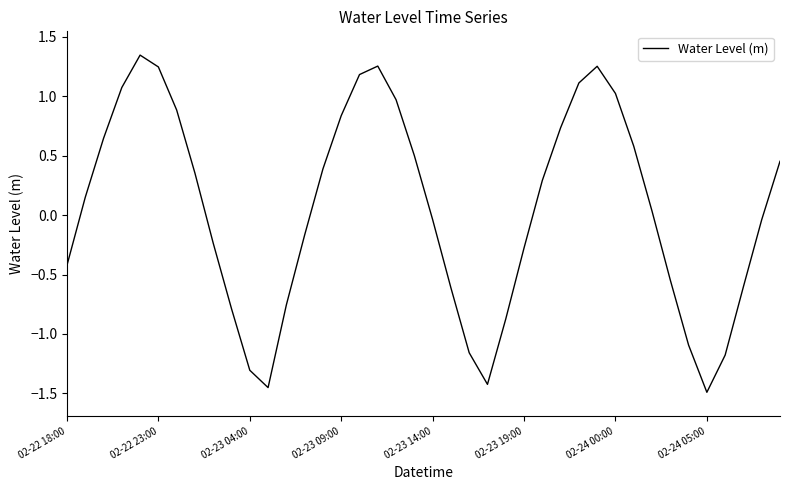

What is the difference between the maximum and minimum values?

2.8